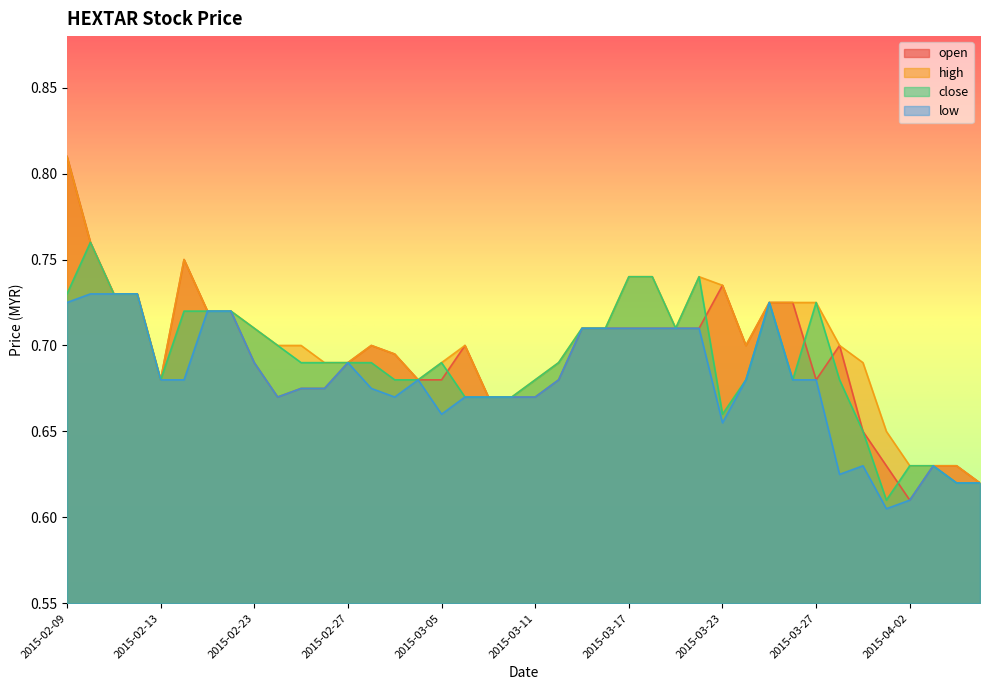

True or false: close has more than 2 points higher than both neighbors.

True